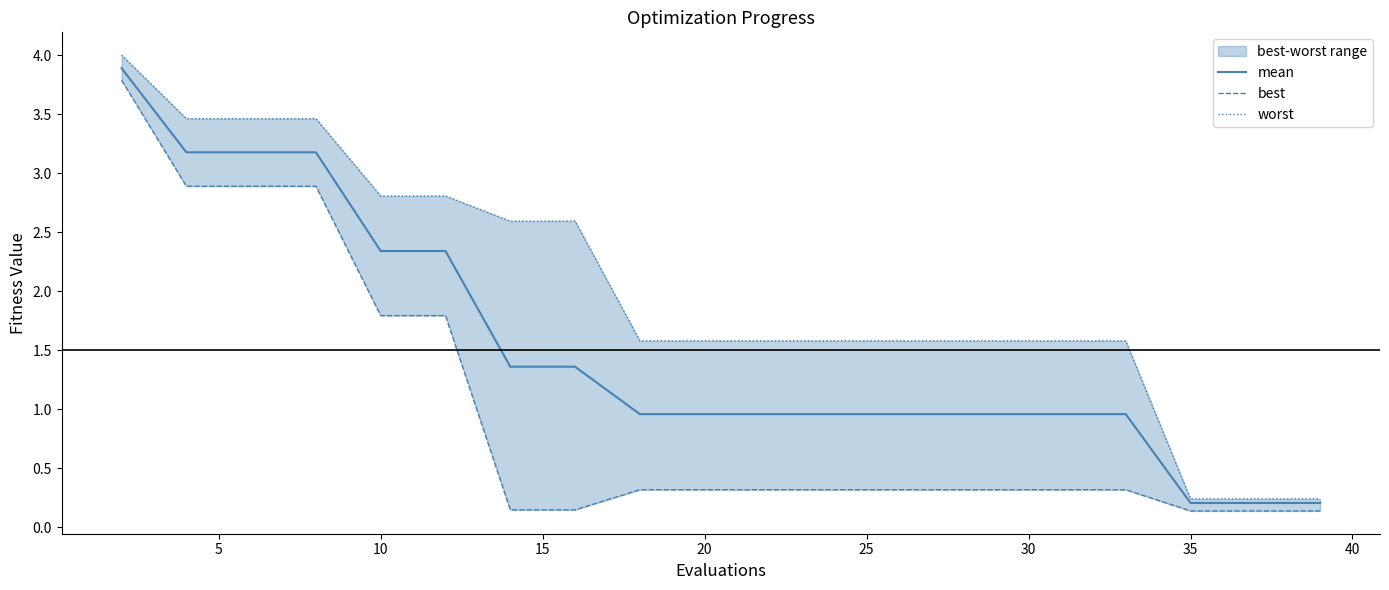

What is the difference between the second highest and minimum values in the mean series?

3.0